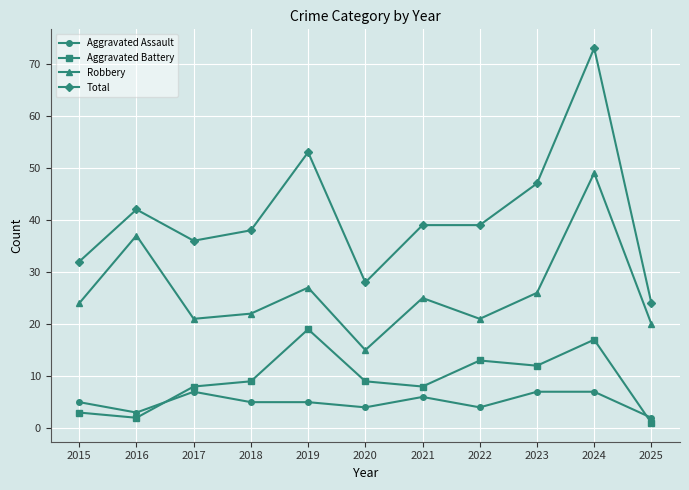

At which label does Robbery reach its minimum?

2020